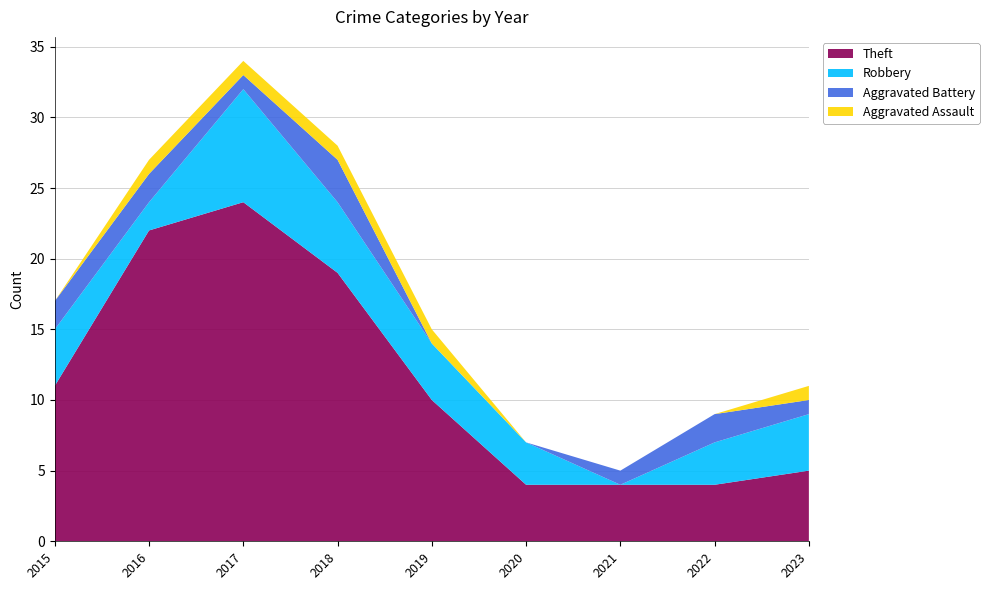

Reading right to left, transcribe all the data shown in this chart.

Theft: 5	4	4	4	10	19	24	22	11
Robbery: 4	3	0	3	4	5	8	2	4
Aggravated Battery: 1	2	1	0	0	3	1	2	2
Aggravated Assault: 1	0	0	0	1	1	1	1	0